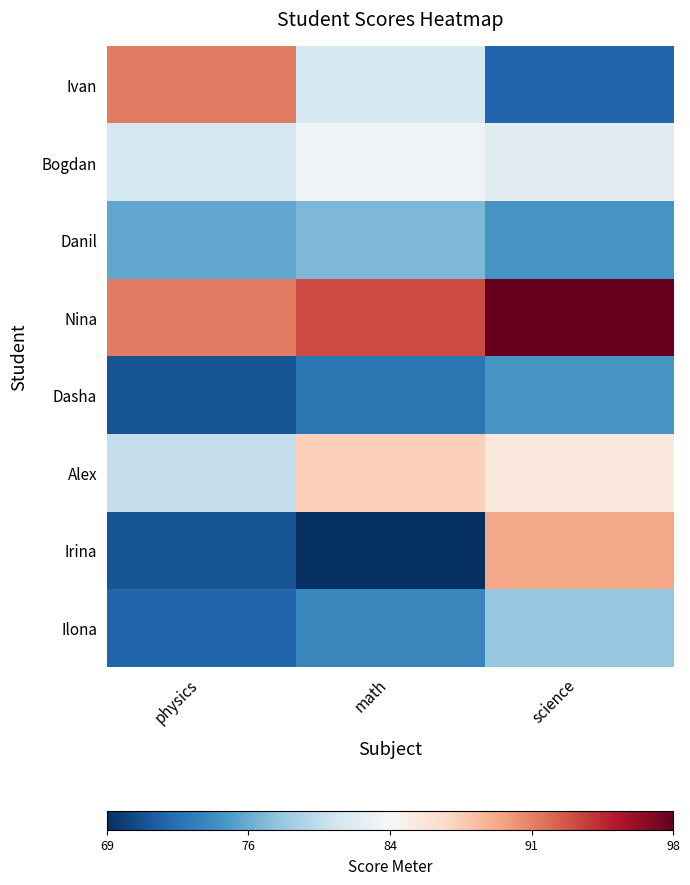

What is the smallest value displayed?

-1.0